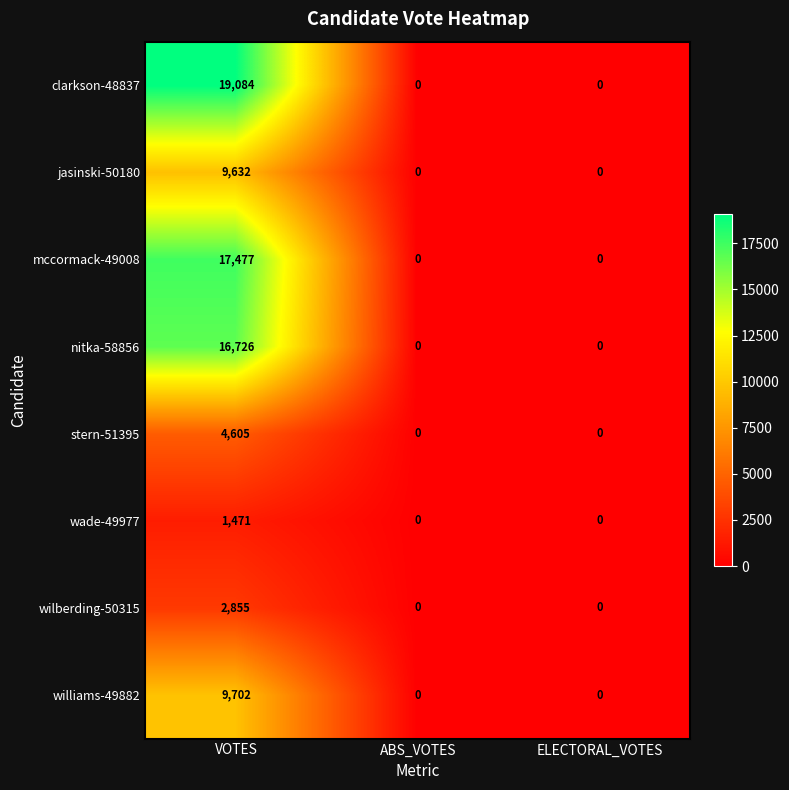

Reading right to left, extract all data points from this chart.

clarkson-48837: ELECTORAL_VOTES=0	ABS_VOTES=0	VOTES=19084
jasinski-50180: ELECTORAL_VOTES=0	ABS_VOTES=0	VOTES=9632
mccormack-49008: ELECTORAL_VOTES=0	ABS_VOTES=0	VOTES=17477
nitka-58856: ELECTORAL_VOTES=0	ABS_VOTES=0	VOTES=16726
stern-51395: ELECTORAL_VOTES=0	ABS_VOTES=0	VOTES=4605
wade-49977: ELECTORAL_VOTES=0	ABS_VOTES=0	VOTES=1471
wilberding-50315: ELECTORAL_VOTES=0	ABS_VOTES=0	VOTES=2855
williams-49882: ELECTORAL_VOTES=0	ABS_VOTES=0	VOTES=9702